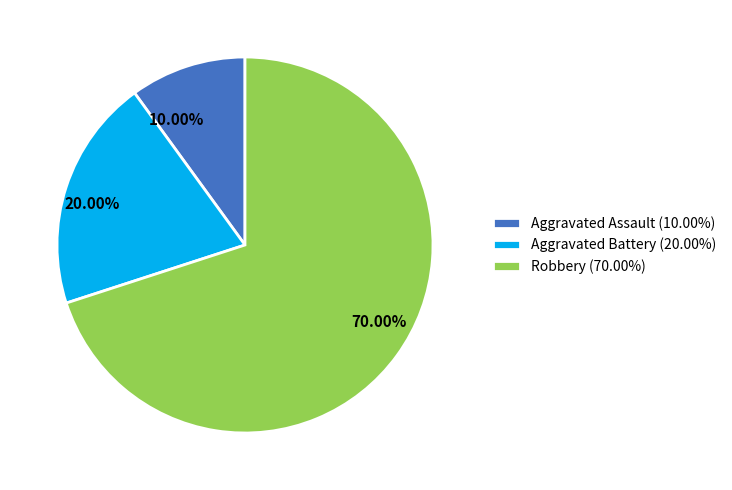

Is it true that Robbery is 70% of the pie?

True